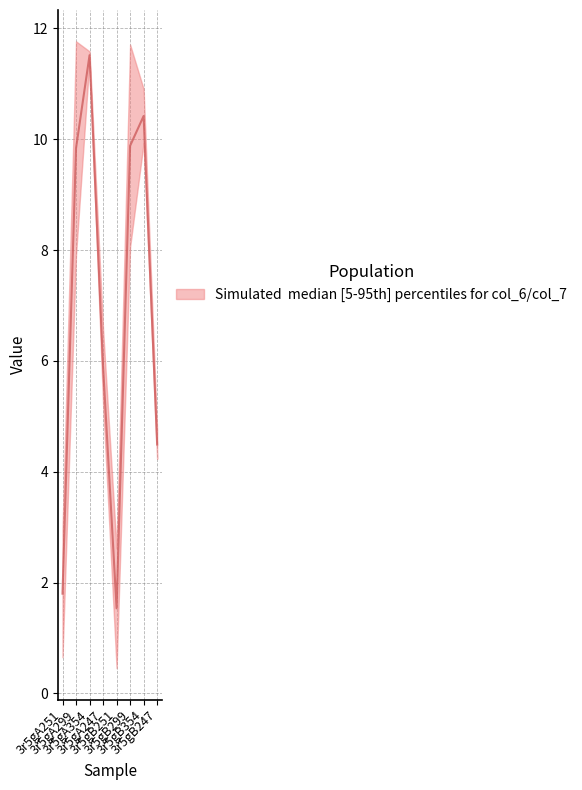

Where is the data nearest to the value 6?

3r5gA247